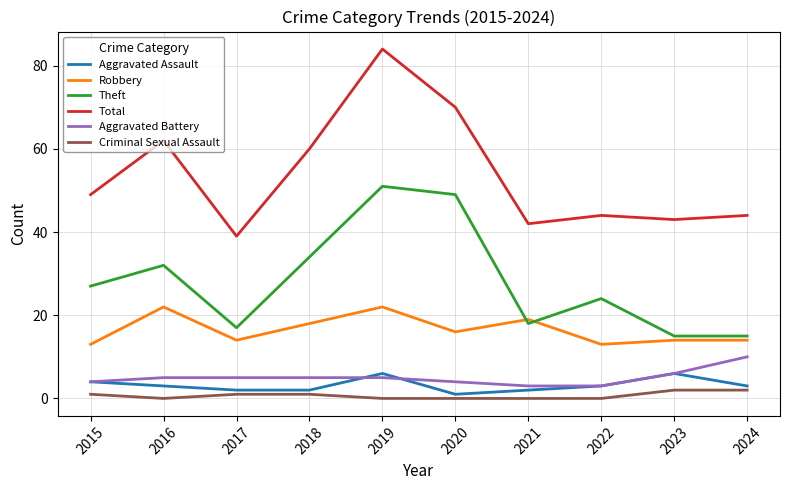

What are all the series names shown in the legend?

Aggravated Assault, Robbery, Theft, Total, Aggravated Battery, Criminal Sexual Assault